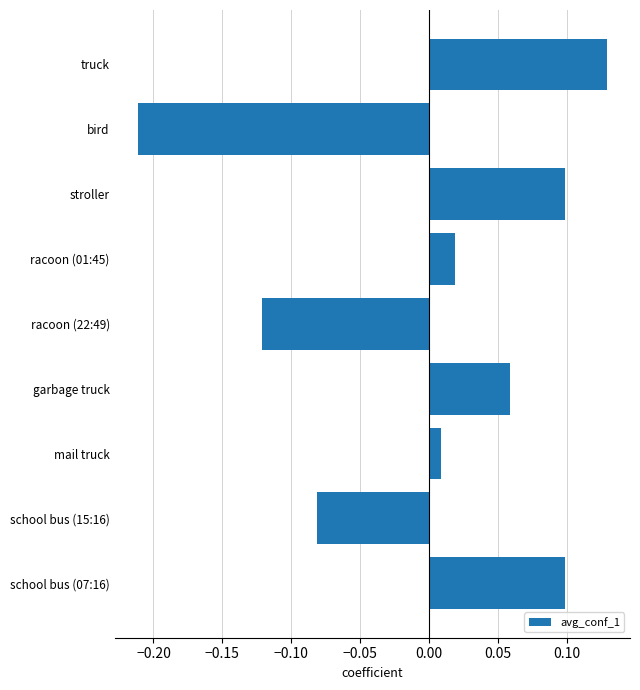

How many values are below 0?

3